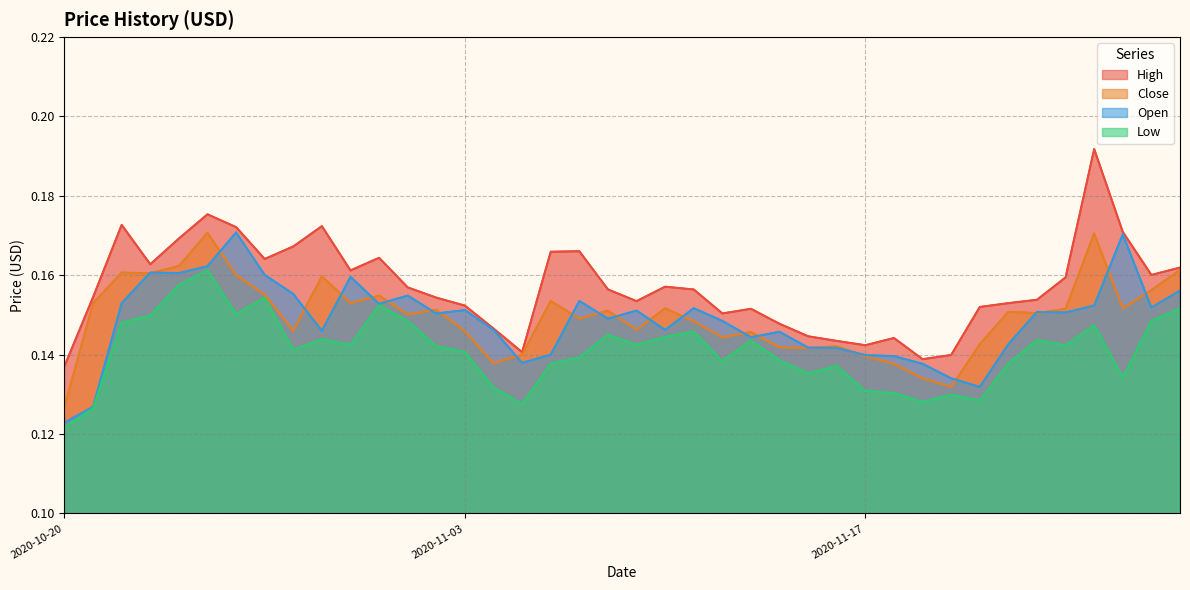

Where is High nearest to the value 0?

2020-10-20